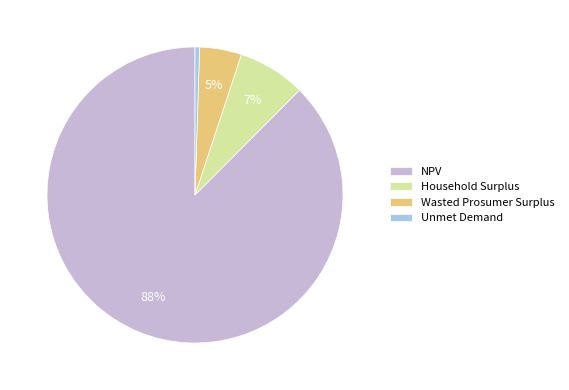

Which category accounts for the majority?

NPV